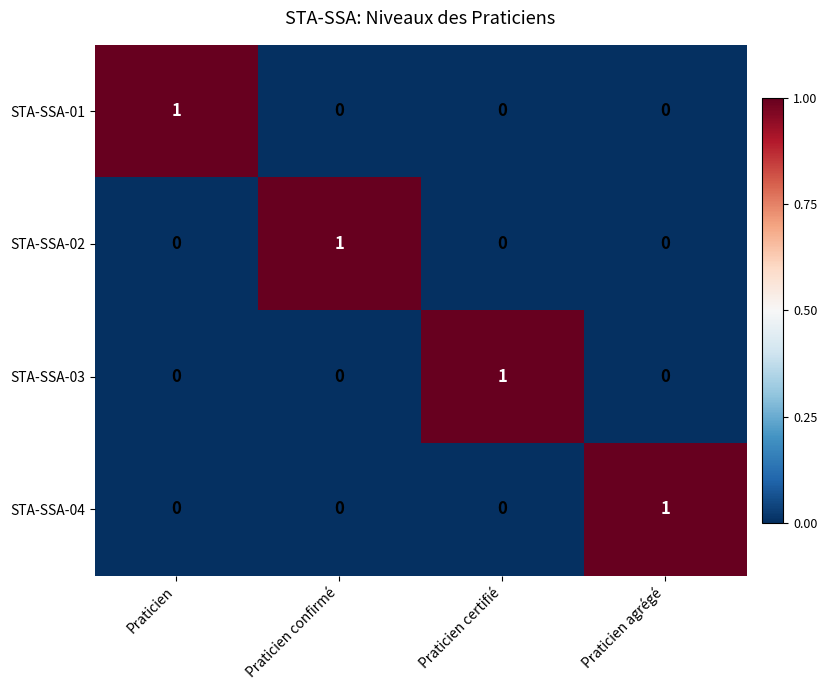

Reading left to right, what are all the values shown in this chart?

STA-SSA-01: 1	0	0	0
STA-SSA-02: 0	1	0	0
STA-SSA-03: 0	0	1	0
STA-SSA-04: 0	0	0	1